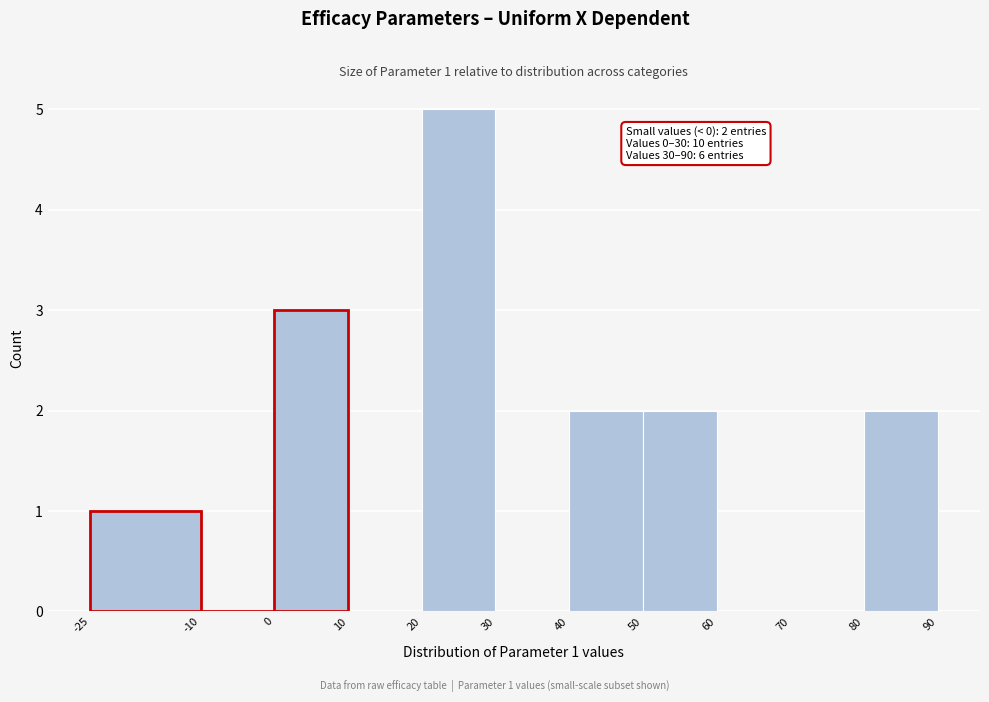

Which range on the x-axis has the tallest bar?

20 to 30